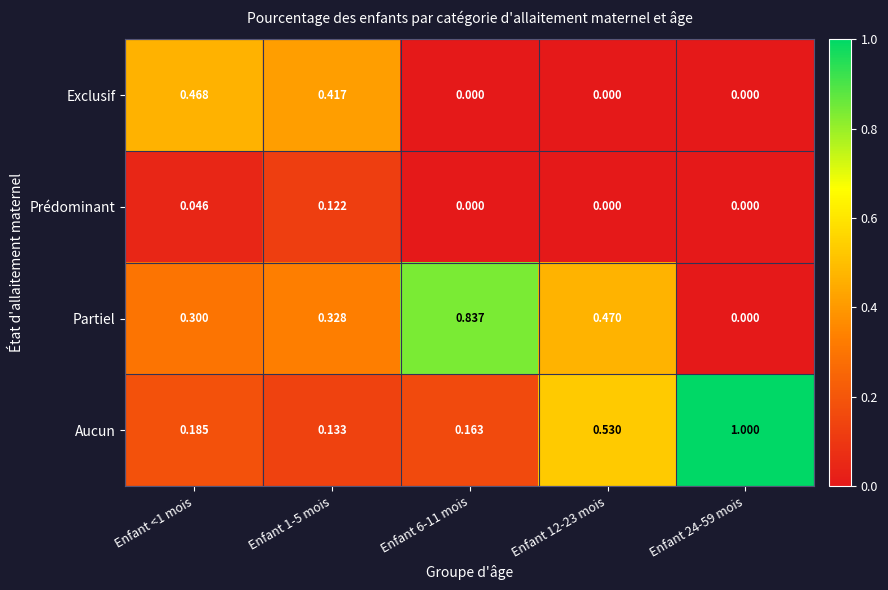

Rank the series by their maximum value, from highest to lowest.

Aucun, Partiel, Exclusif, Prédominant